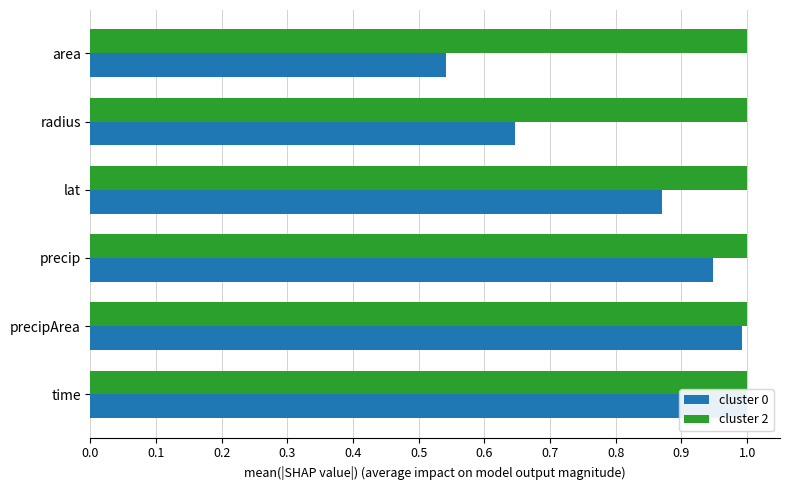

Reading left to right, extract all data points from this chart.

cluster 0: 1.0	1.0	0.9	0.9	0.6	0.5
cluster 2: 0.3	0.3	0.3	0.3	0.3	0.3